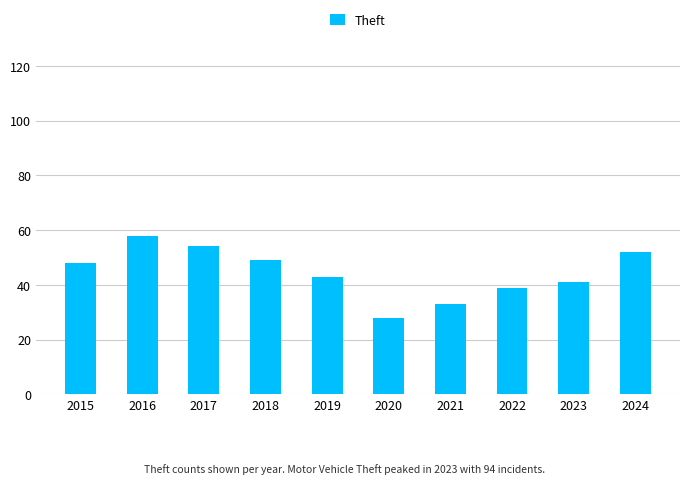

How many values are below 48?

5